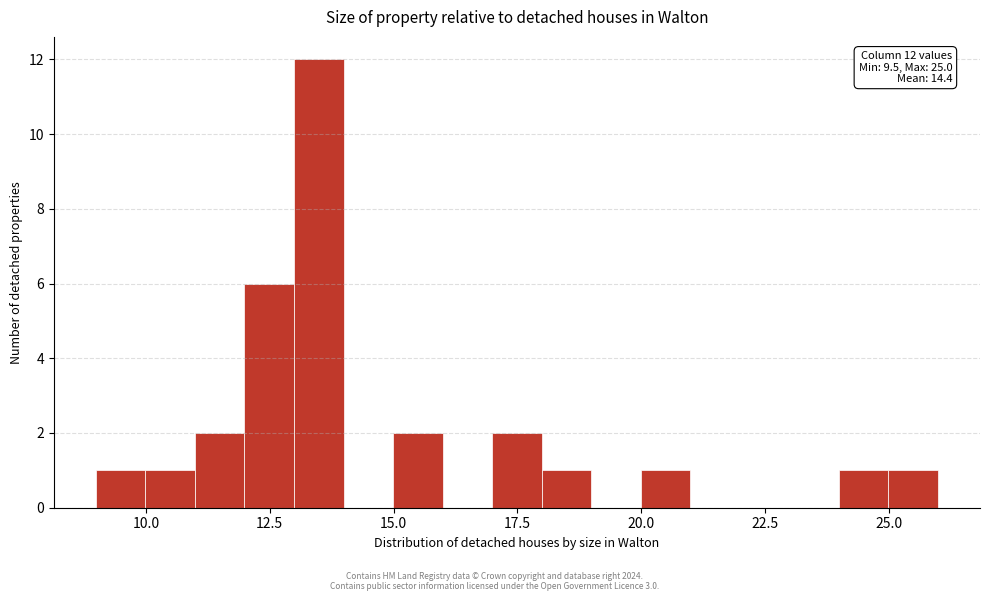

Around what value on the x-axis is the tallest bar? Give the approximate position of its centre, as read against the axis.

13.5